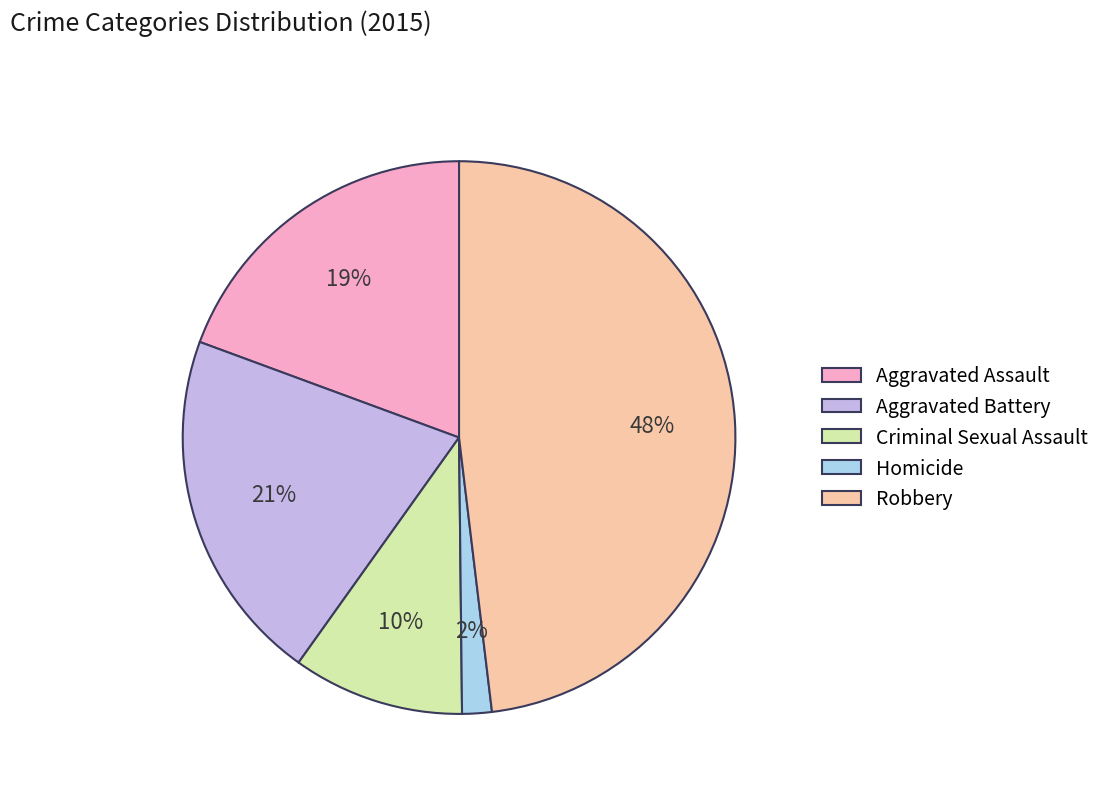

Rank the categories by value from lowest to highest.

Homicide, Criminal Sexual Assault, Aggravated Assault, Aggravated Battery, Robbery